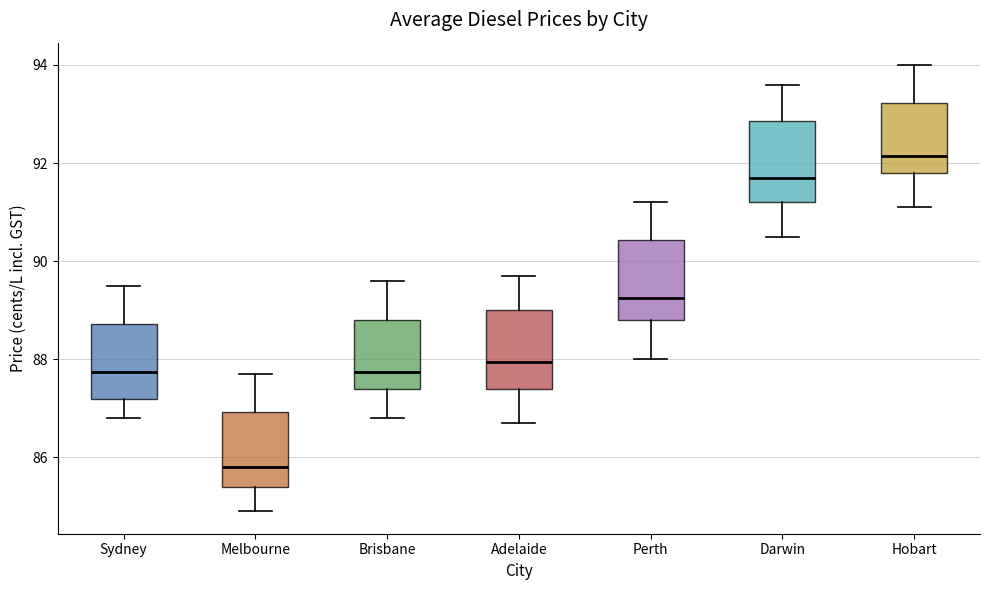

Where does the upper whisker of the box for Sydney end on the y-axis? The values are not printed on the chart, so give them approximately, as read against the axis.

89.6